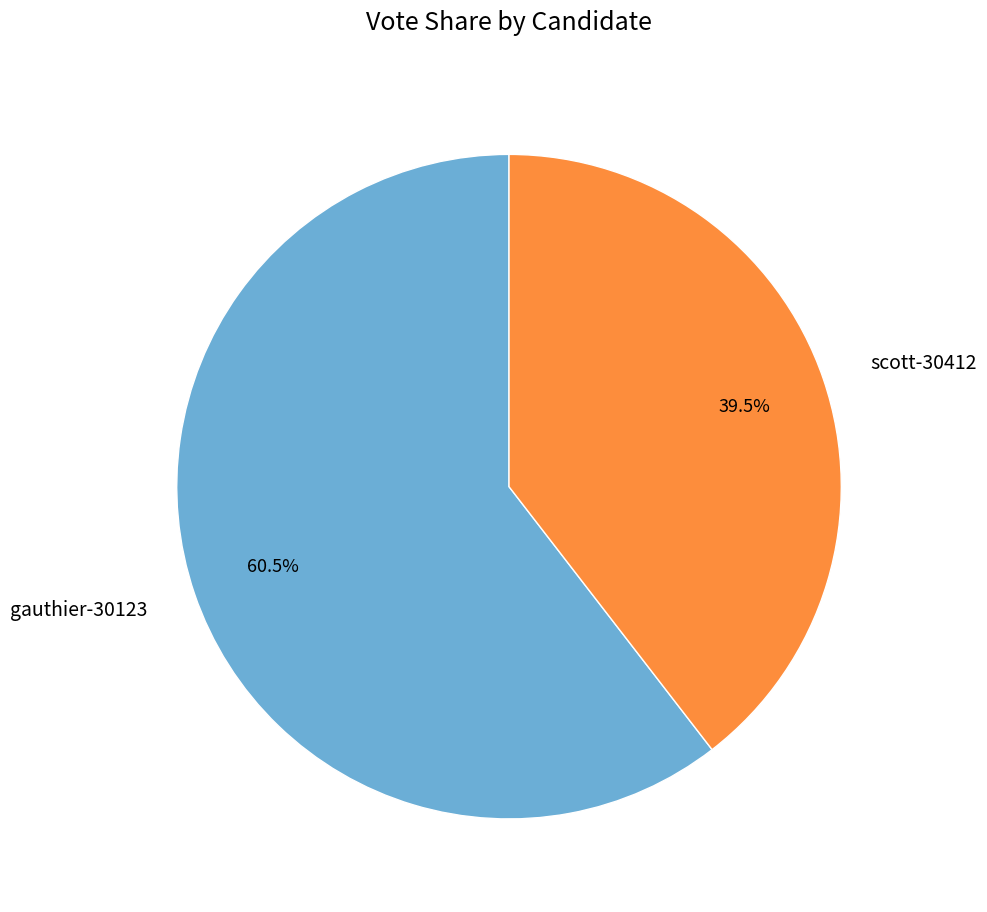

Which slice is the smallest?

scott-30412